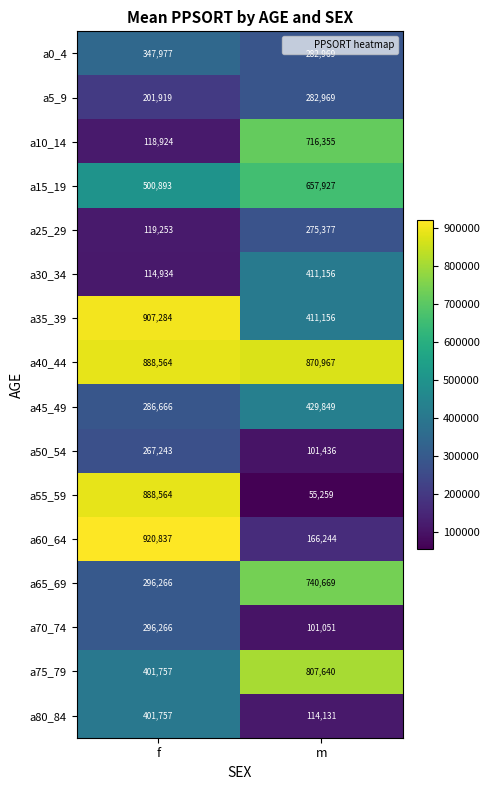

At which category is the sum across all series the highest?

f